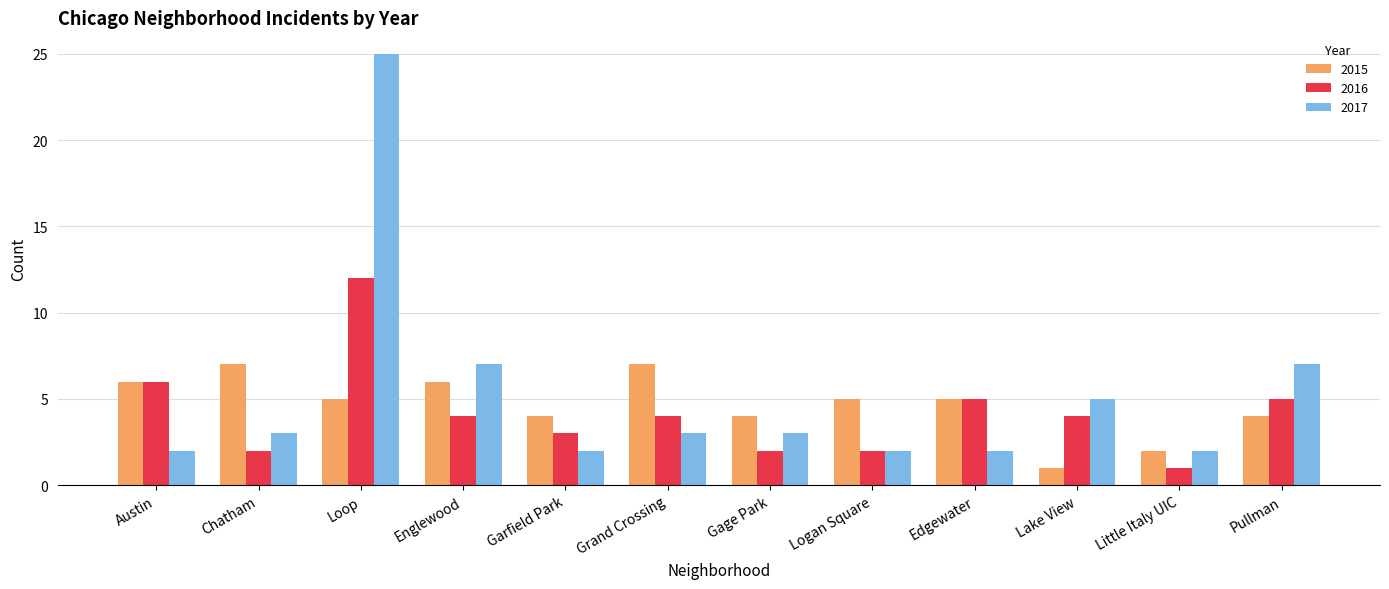

Rank the series by their maximum value, from lowest to highest.

2015, 2016, 2017